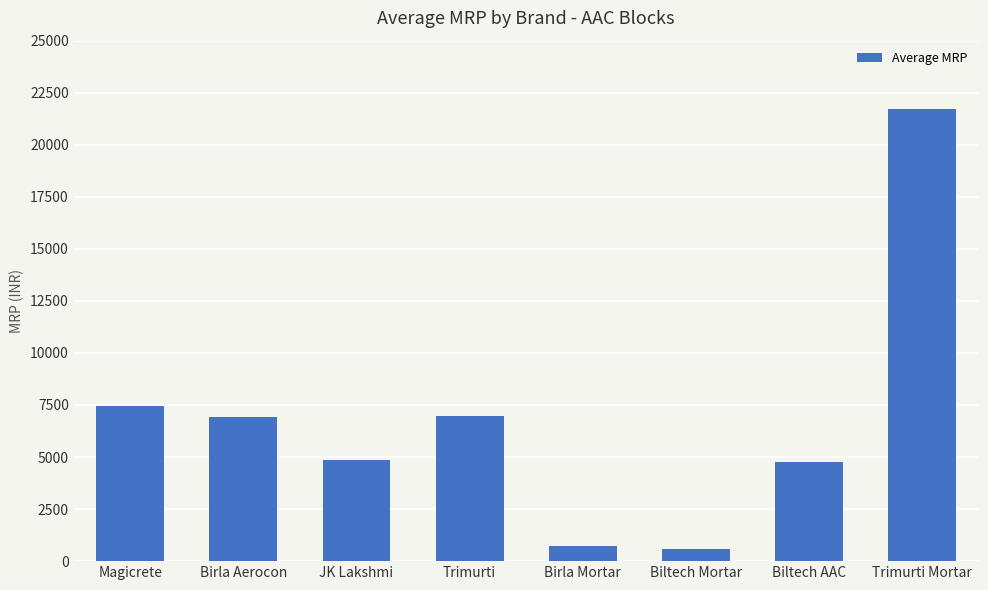

What position from the left is Trimurti Mortar?

8